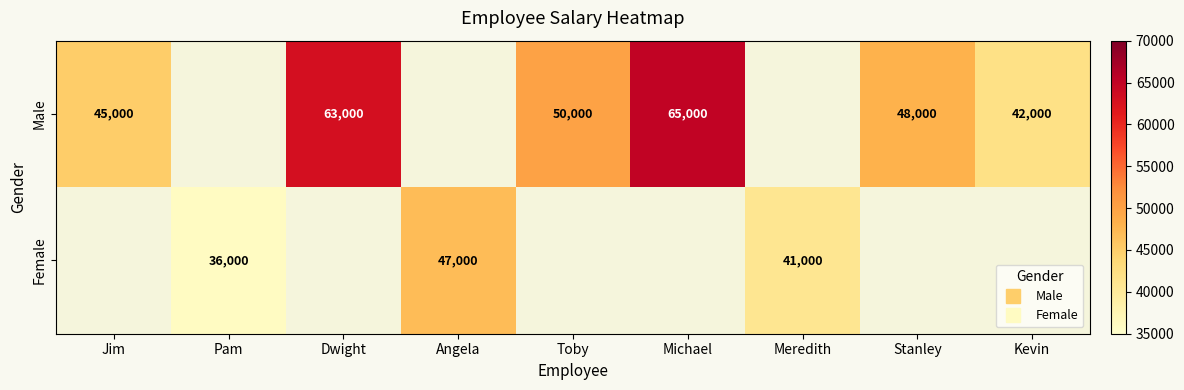

Which category has the lowest value in the Male series?

Kevin